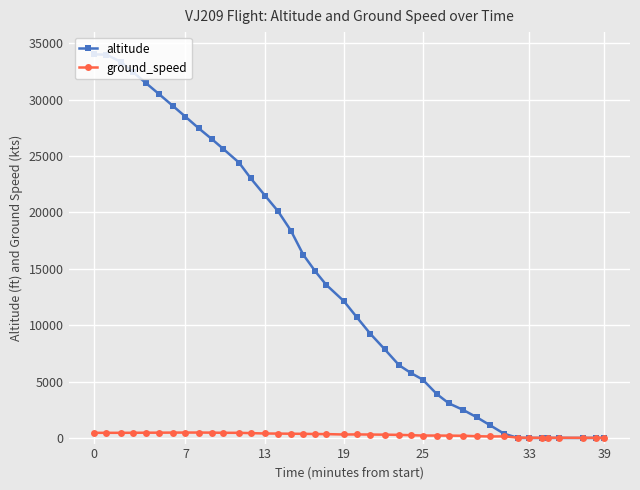

List the series in order of their overall mean, lowest first.

ground_speed, altitude